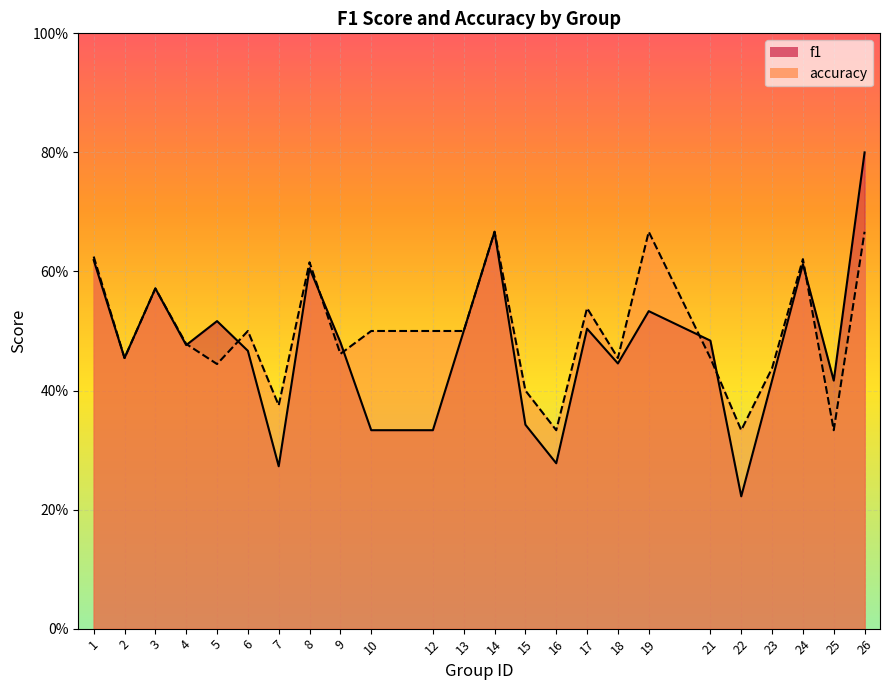

The value of f1 at 2 is 0.7. True or false?

False